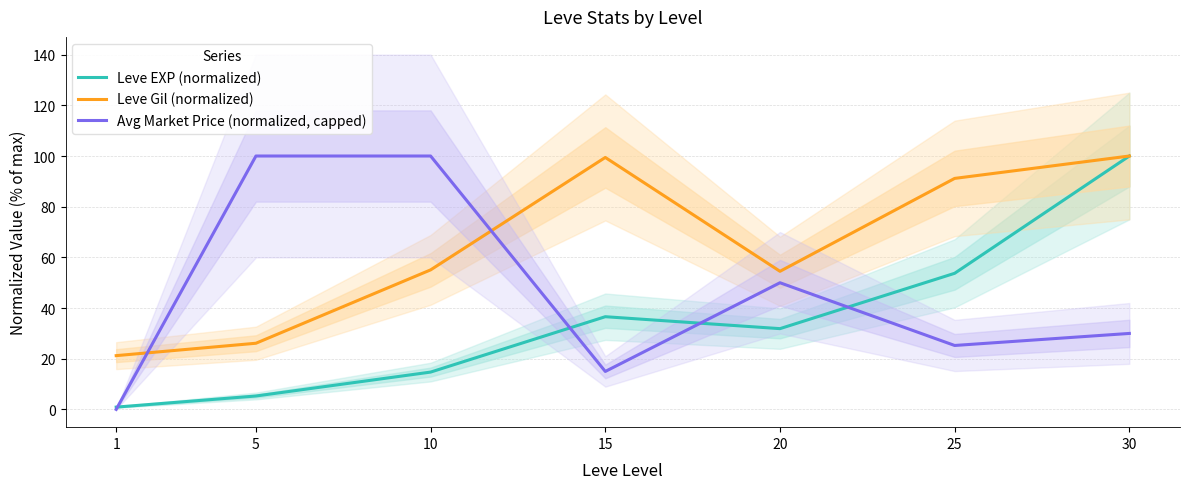

The Leve EXP (normalized) series shows 5.5 at 10. True or false?

False